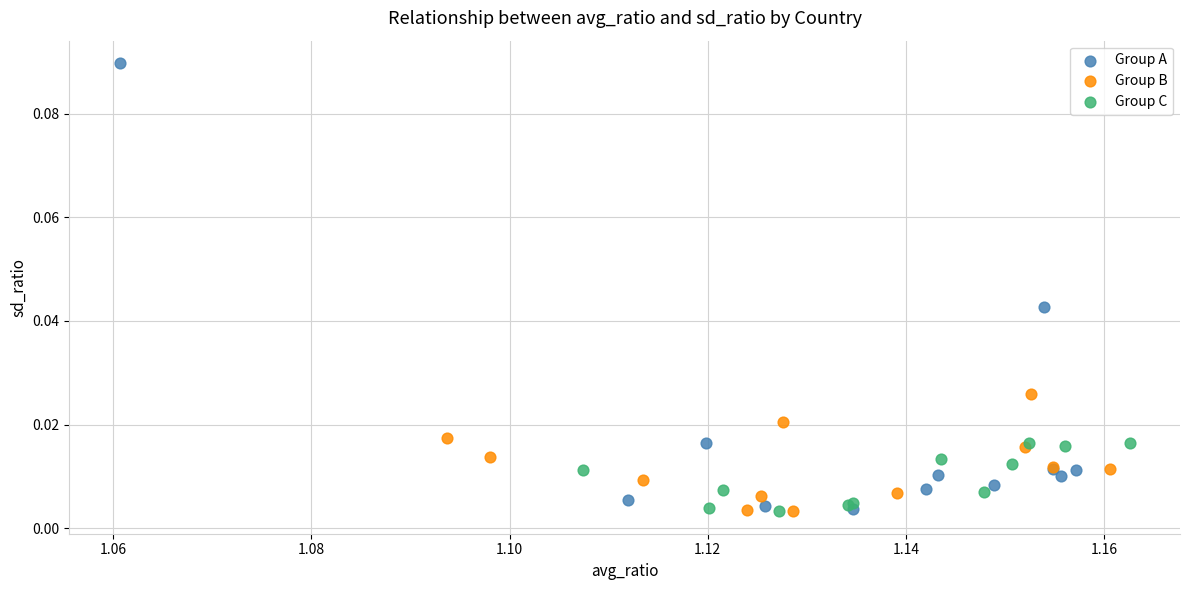

Which series has the widest spread of Y values?

Group A